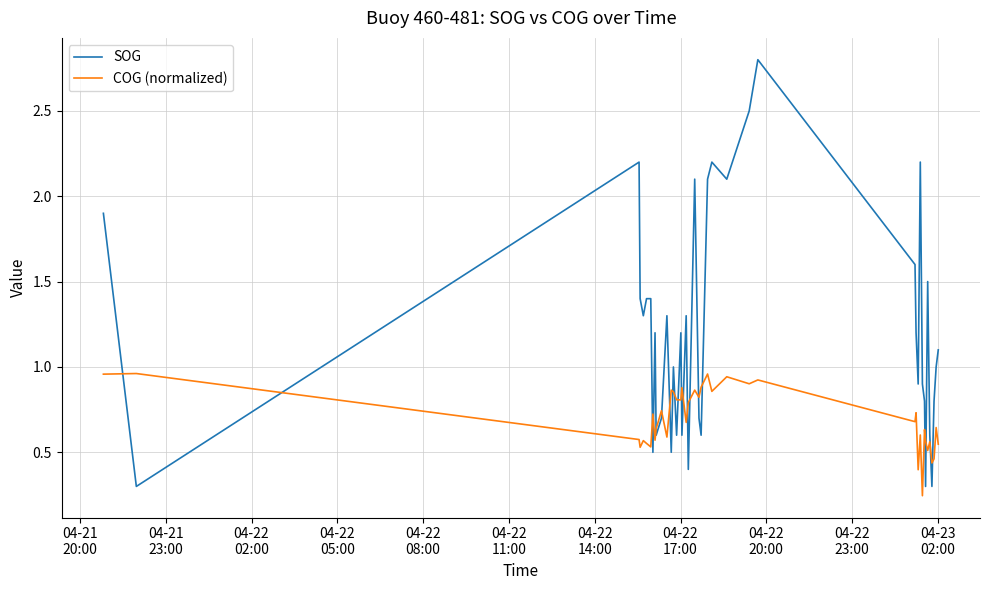

After their last crossing, which series has the higher values: COG (normalized) or SOG?

SOG